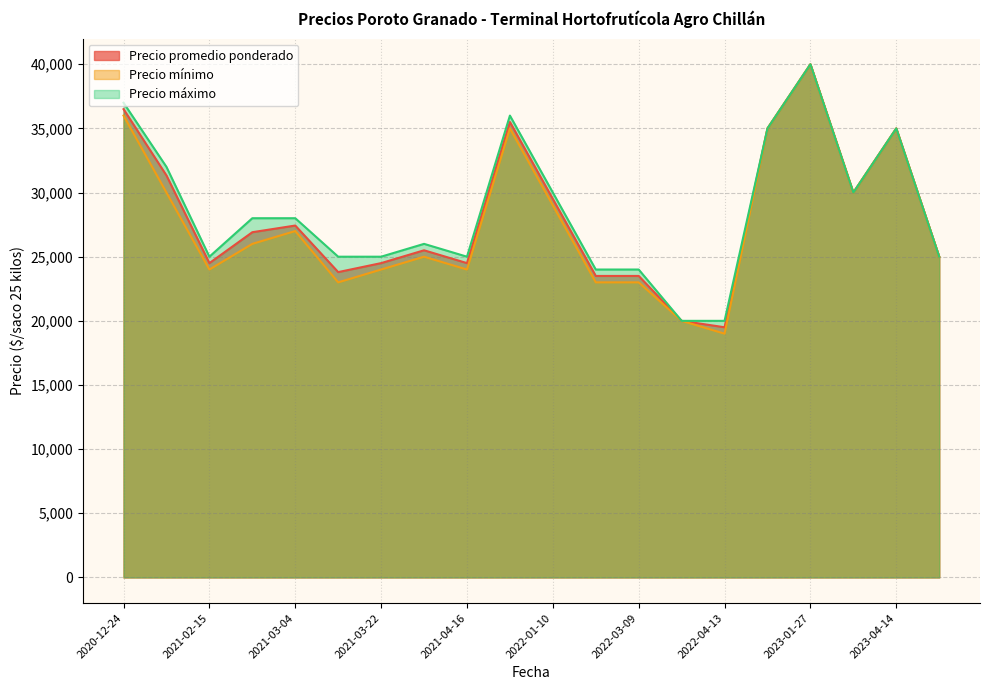

Which series has the widest spread of values?

Precio mínimo